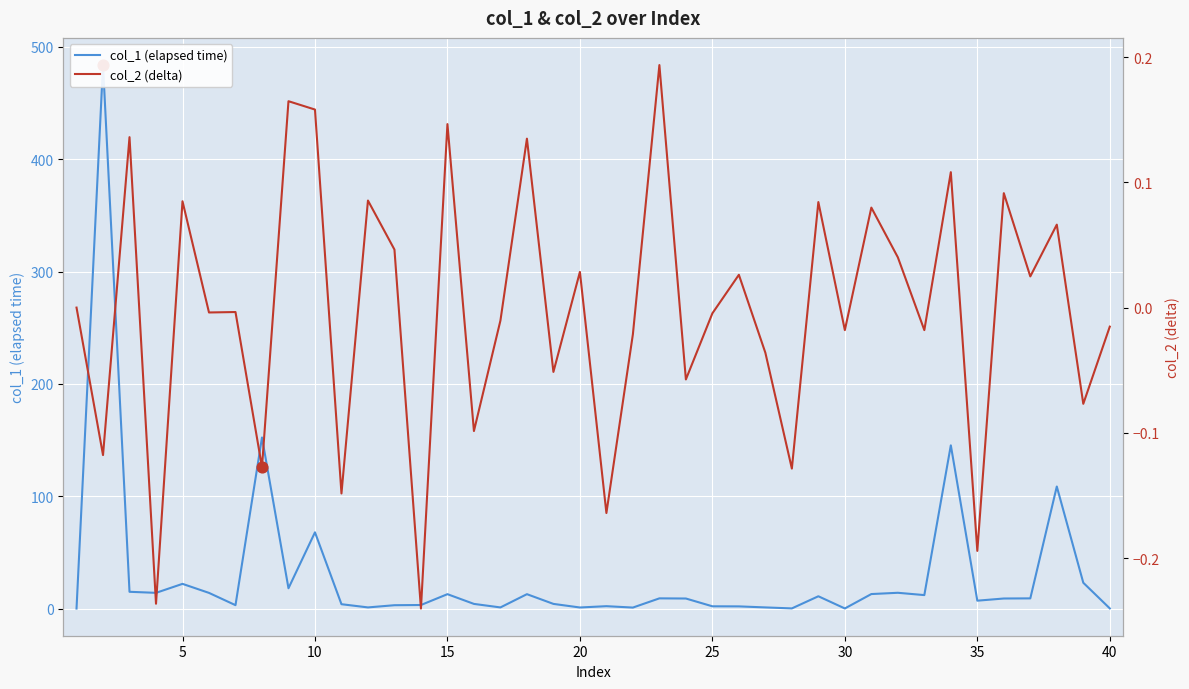

Which series reaches the maximum Y coordinate?

col_1 (elapsed time)